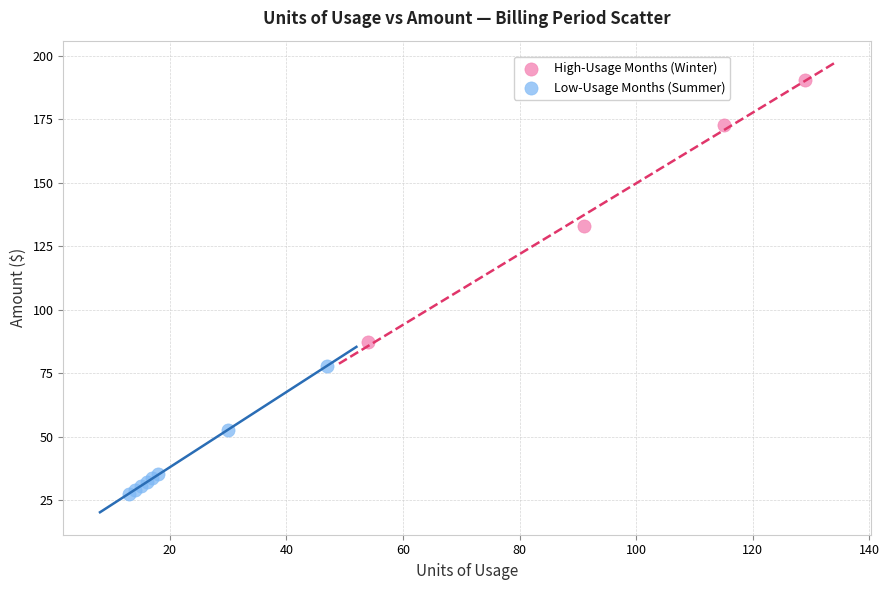

Which series contains the highest Y value?

High-Usage Months (Winter)